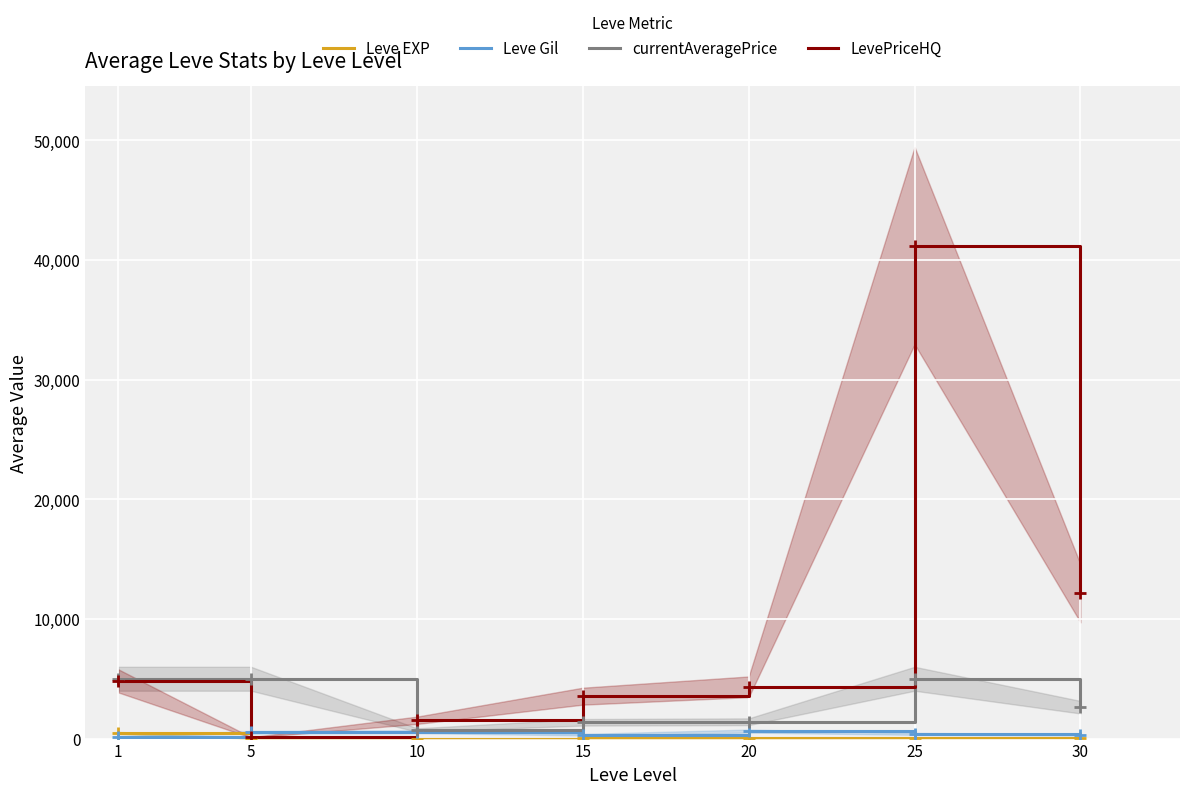

Reading left to right, what are all the values shown in this chart?

Leve EXP: 1=468.5	5=2.3	10=5.3	15=14.2	20=16.3	25=31.8	30=45.5
Leve Gil: 1=163.5	5=528.3	10=576.7	15=323.3	20=628.3	25=391.7	30=322.5
currentAveragePrice: 1=5000.0	5=5000.0	10=715.5	15=1361.5	20=1408.0	25=5000.0	30=2623.5
LevePriceHQ: 1=4824.7	5=99.3	10=1529.7	15=3545.2	20=4326.5	25=41205.7	30=12148.0